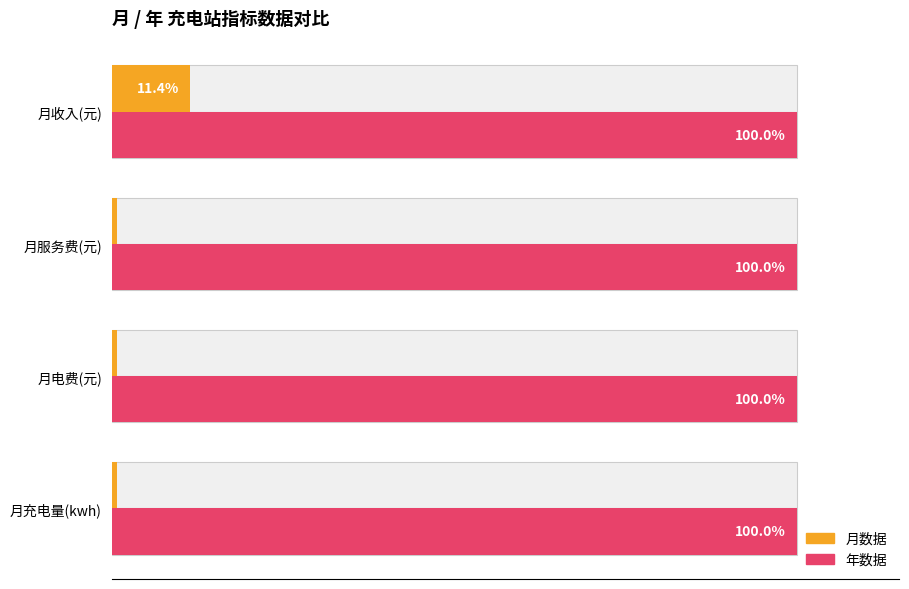

Which series has the largest range (max minus min)?

月数据